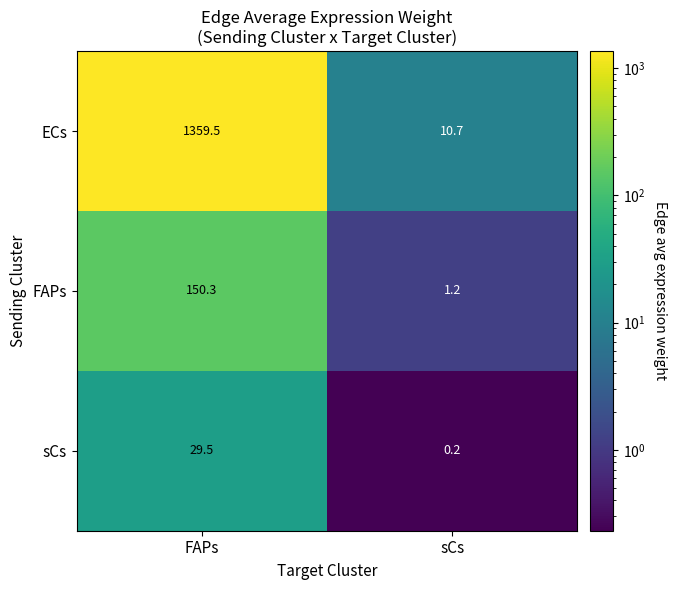

Is it true that sCs equals 0.2 at sCs?

True